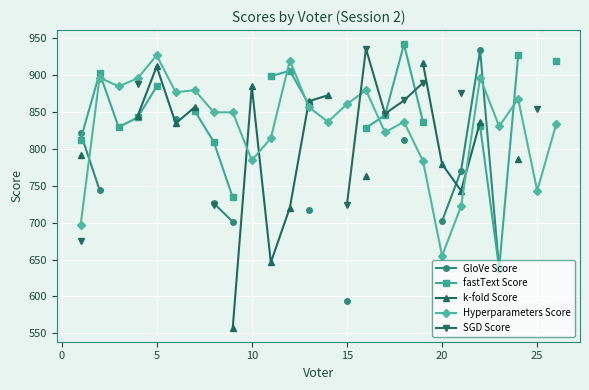

How many values in the k-fold Score series are below 856?

11